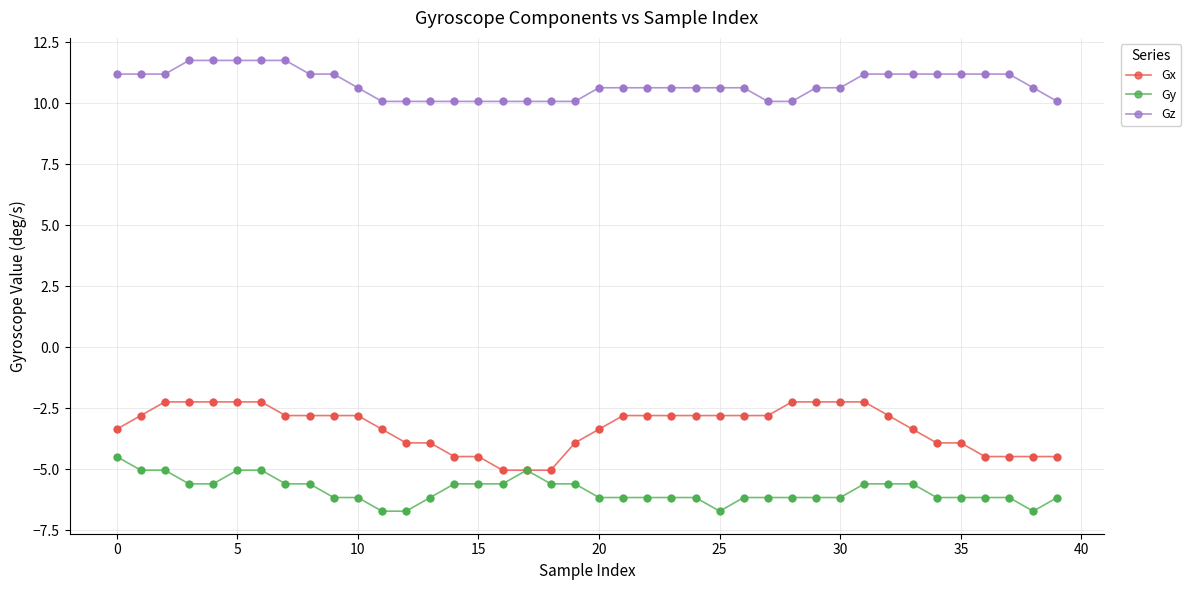

Which series has the widest spread of values?

Gx